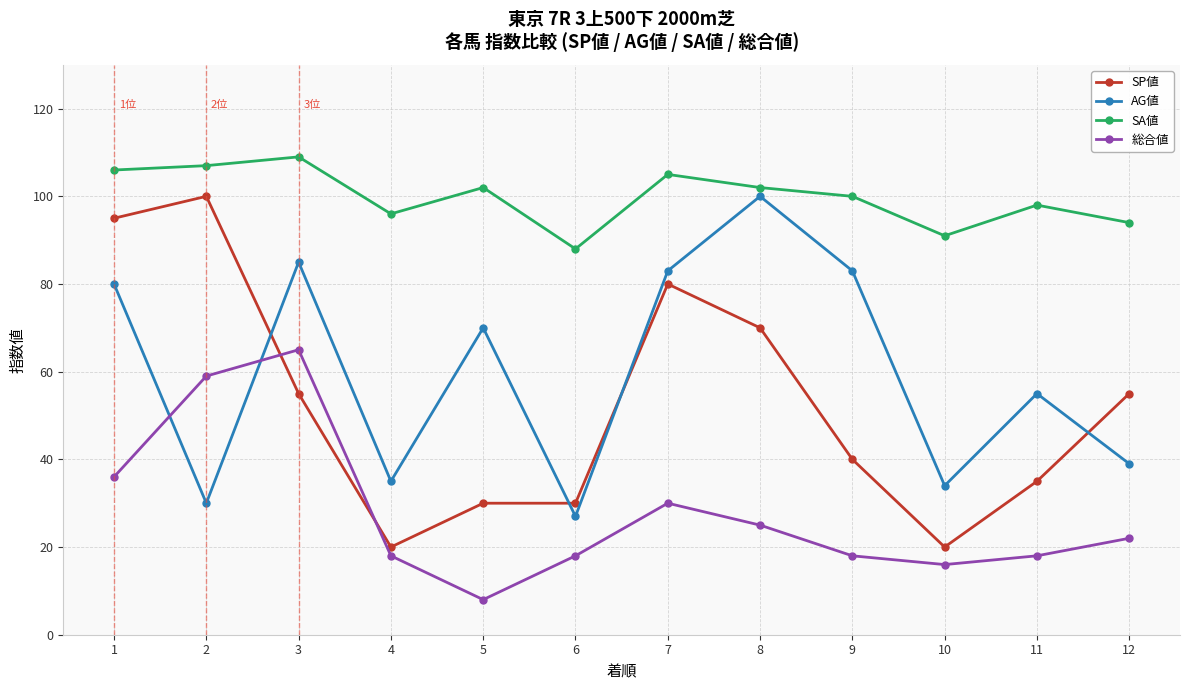

What are all the series names shown in the legend?

SP値, AG値, SA値, 総合値